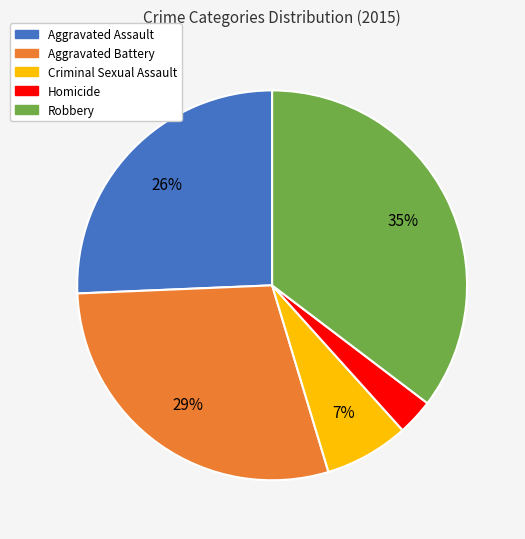

Is there any slice that represents more than half of the pie?

No